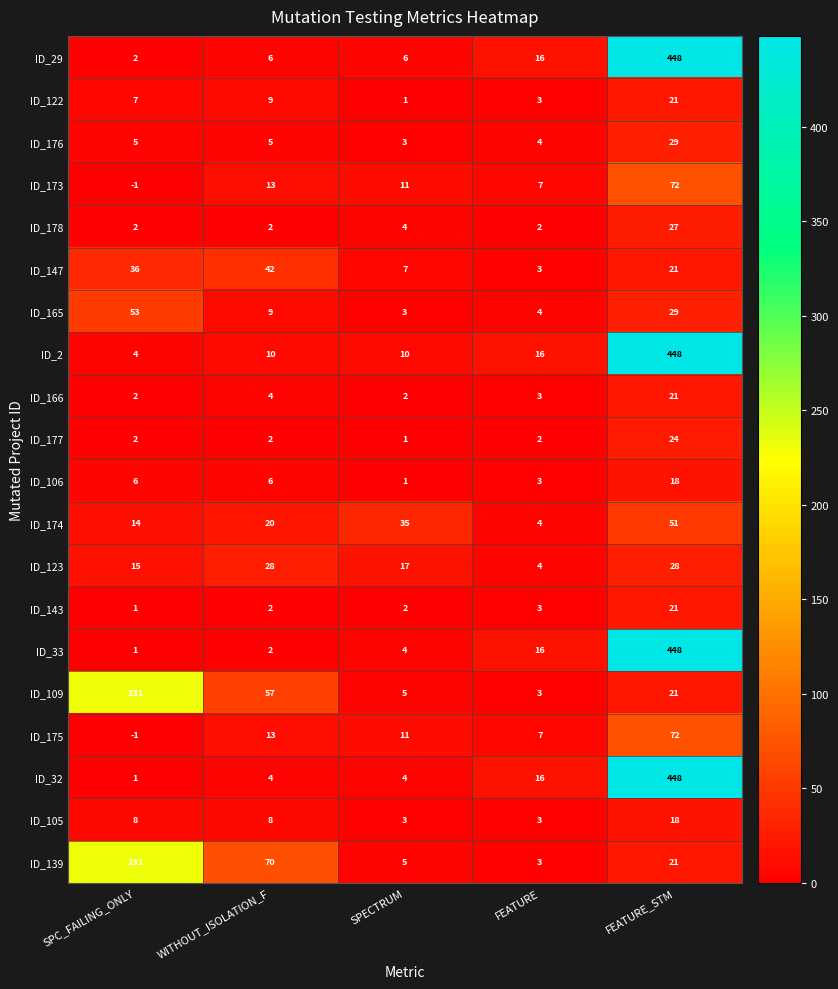

What is the spread (max minus min) of values at SPC_FAILING_ONLY?

232